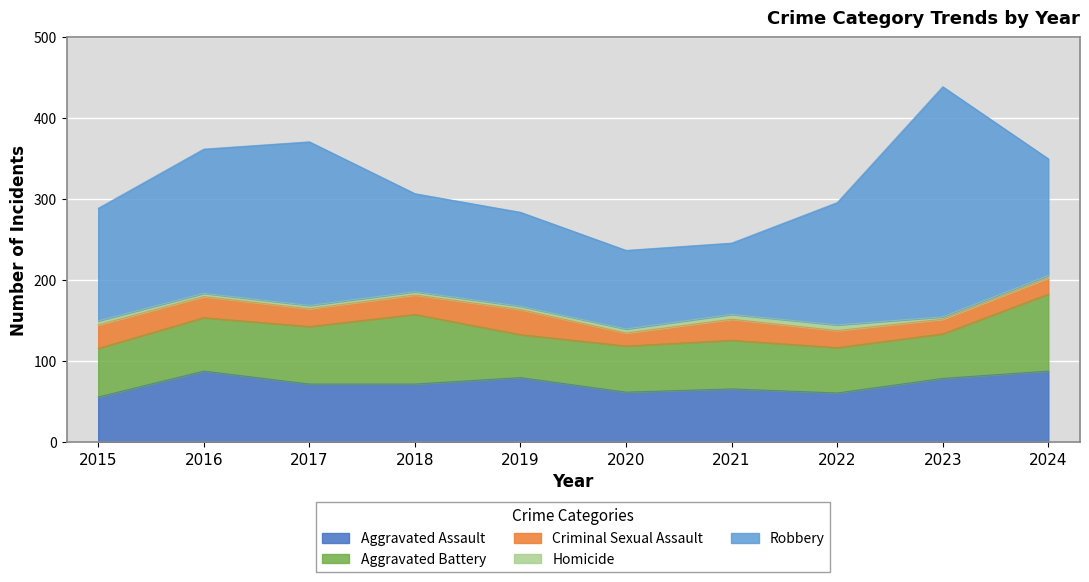

How many data points in Aggravated Battery are above 60?

4